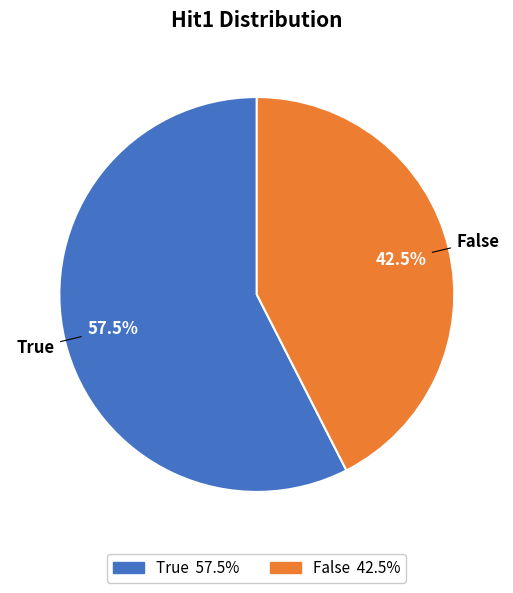

How many segments does this pie chart have?

2